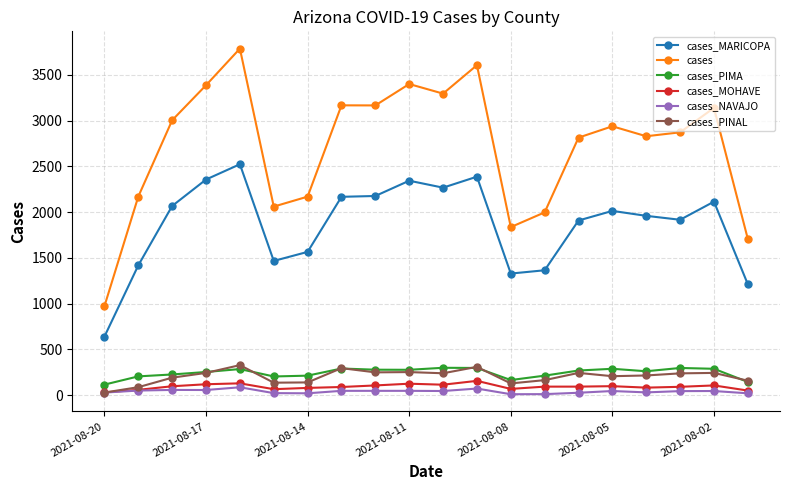

What are all the series names shown in the legend?

cases_MARICOPA, cases, cases_PIMA, cases_MOHAVE, cases_NAVAJO, cases_PINAL